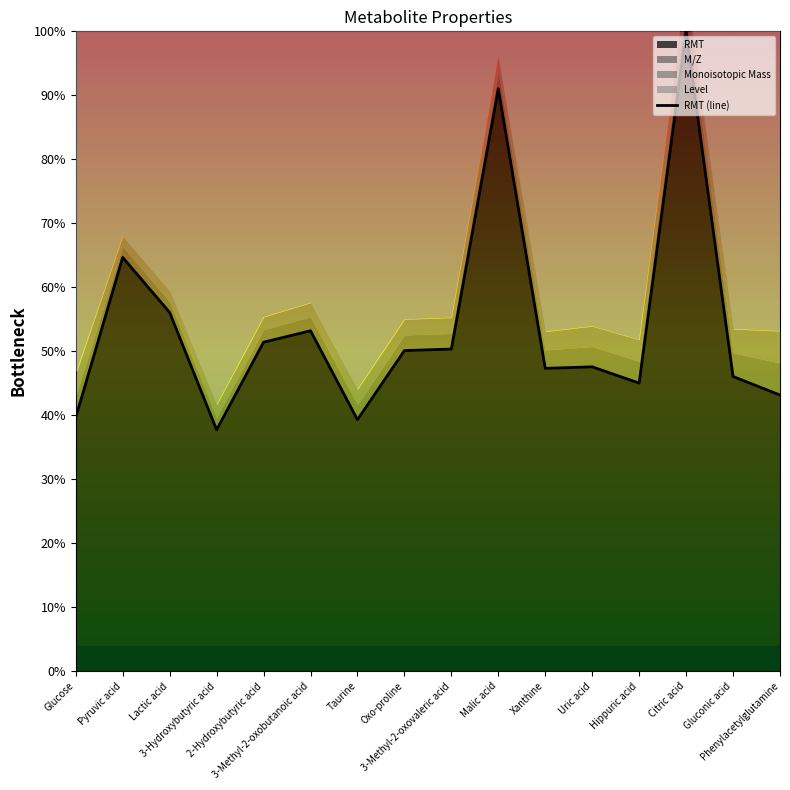

At which category does the data reach its first local valley?

3-Hydroxybutyric acid